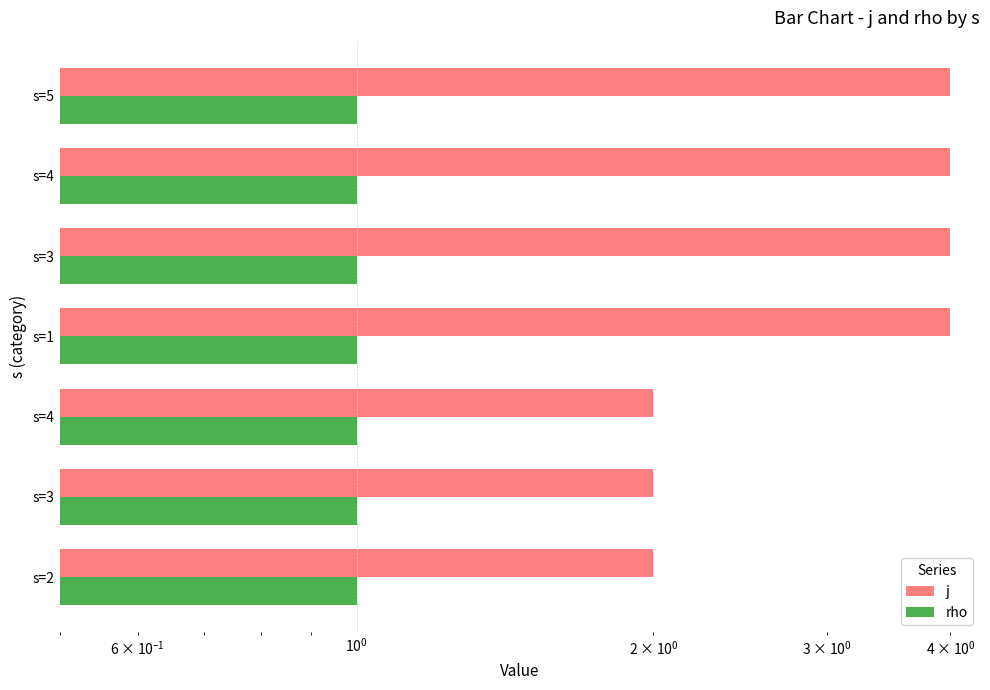

The rho series shows 0.2 at $\mathdefault{10^{-1}}$. True or false?

False